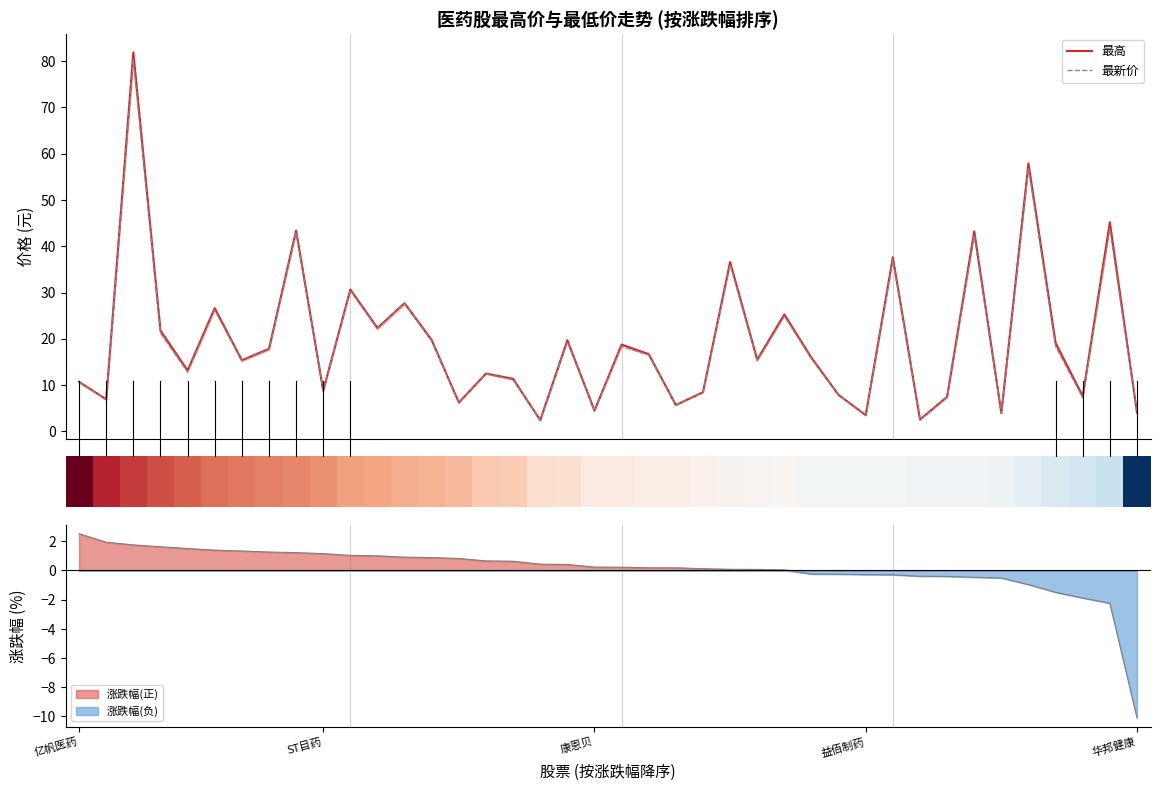

The value of 最新价 at 12 is 27.6. True or false?

True